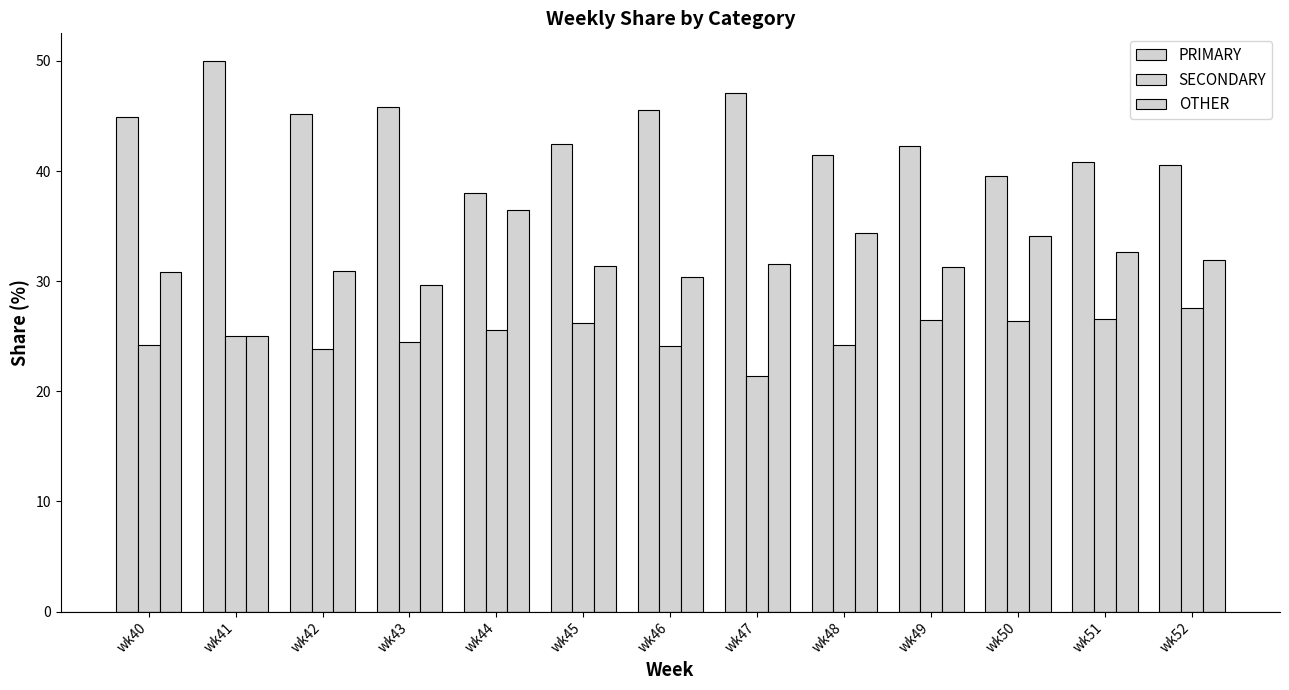

At which label does OTHER first exceed 31?

wk44